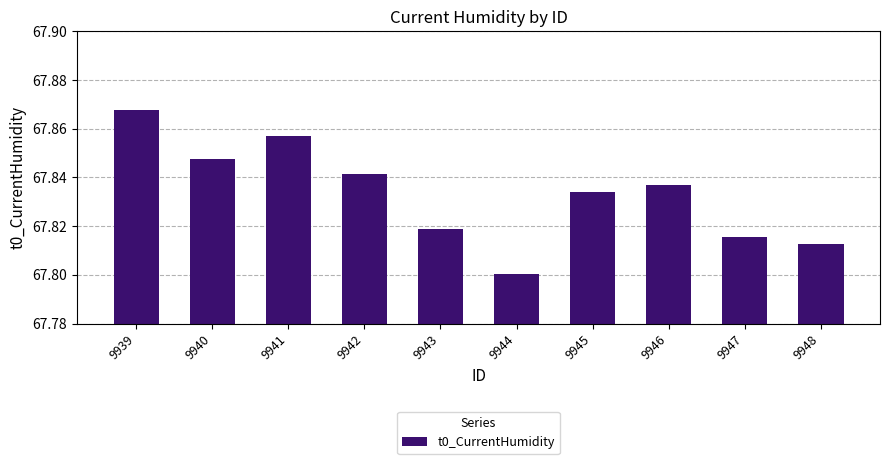

Where is the data nearest to the value 67?

9944